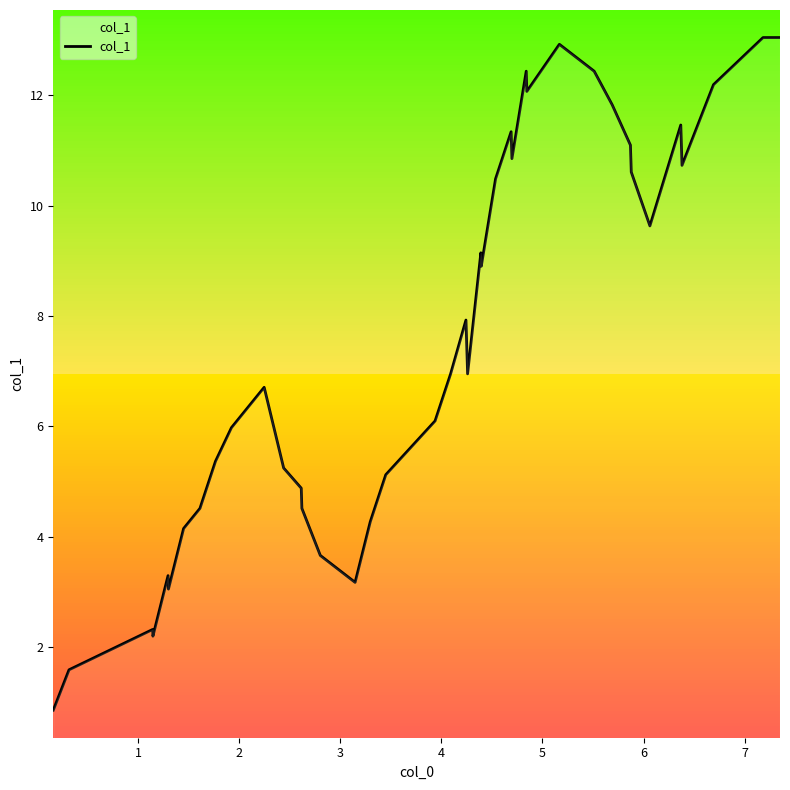

The value at 1 is 1.6. True or false?

True